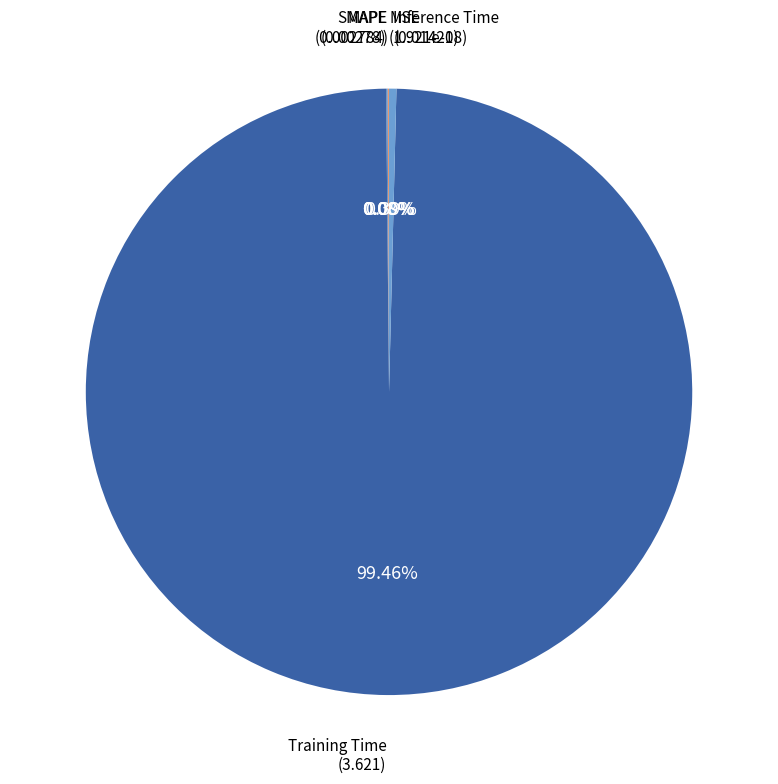

How many slices are in this pie chart?

5